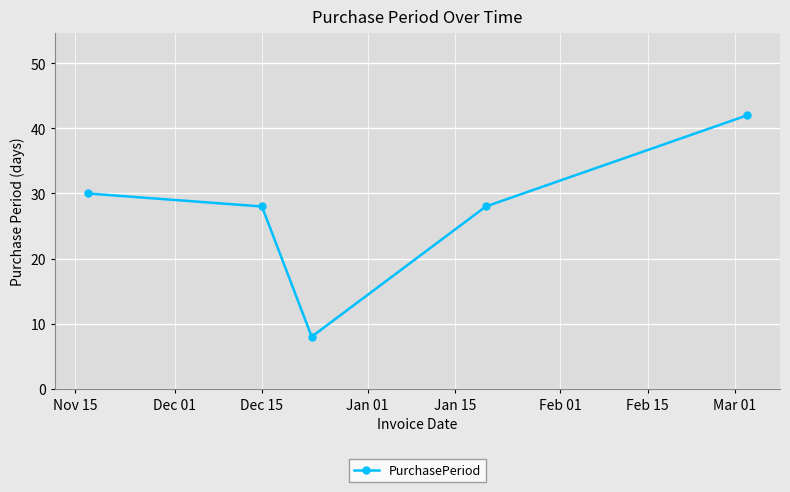

True or false: there are more than 2 points higher than both neighbors.

False